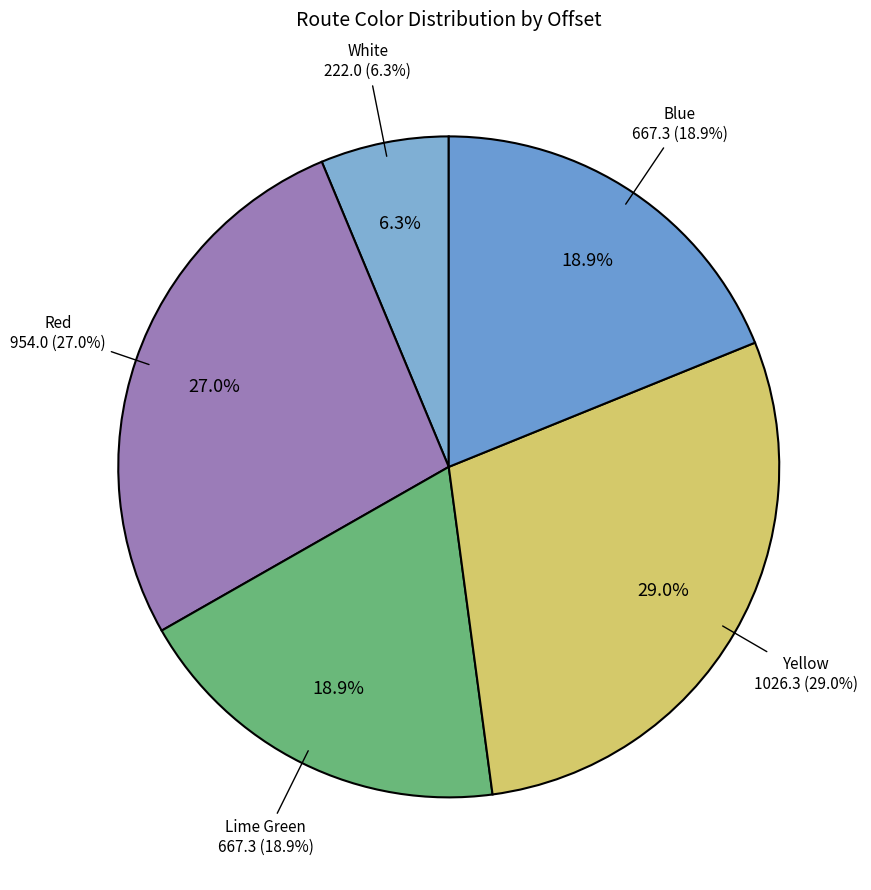

Count the number of slices in the pie.

7